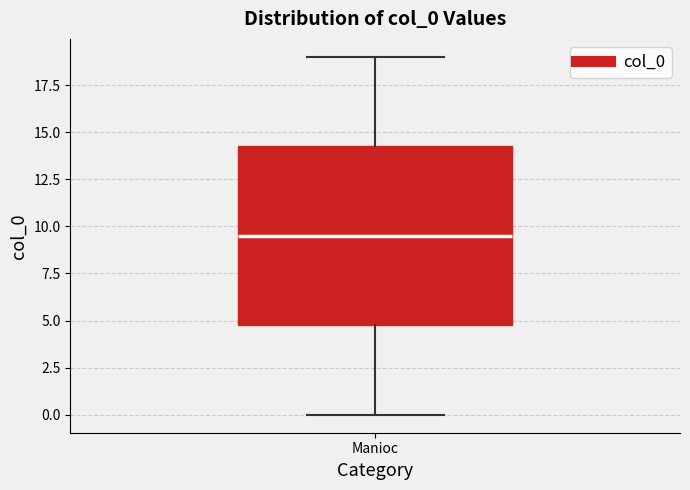

Read this box plot against the y-axis: the position of the median line, the range covered by the box, and the ends of both whiskers. The values are not printed on the chart, so give them approximately, as read against the axis.

median 9.5, box 5.0 to 14.5, whiskers 0.0 to 19.0